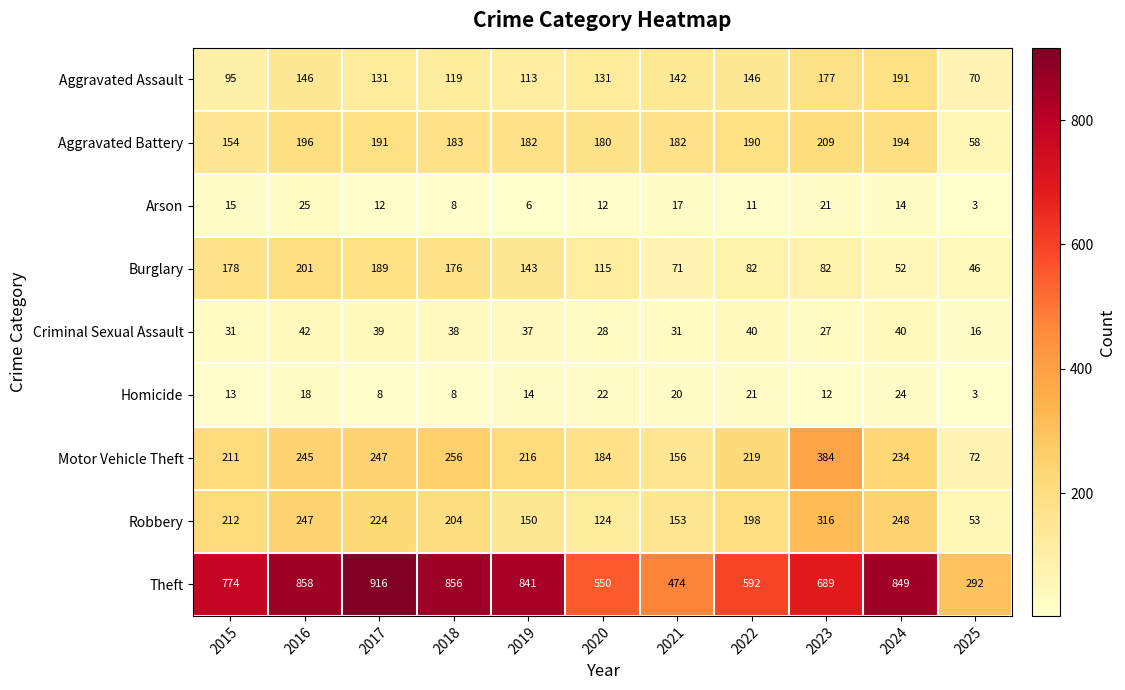

How many series are shown in this chart?

9